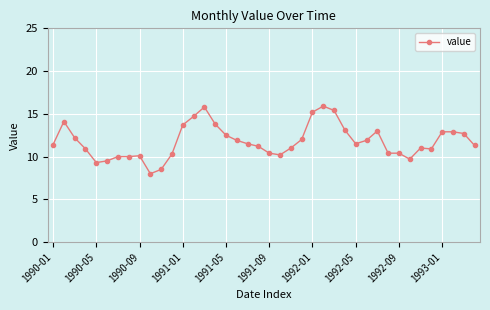

What is the smallest value displayed?

8.0